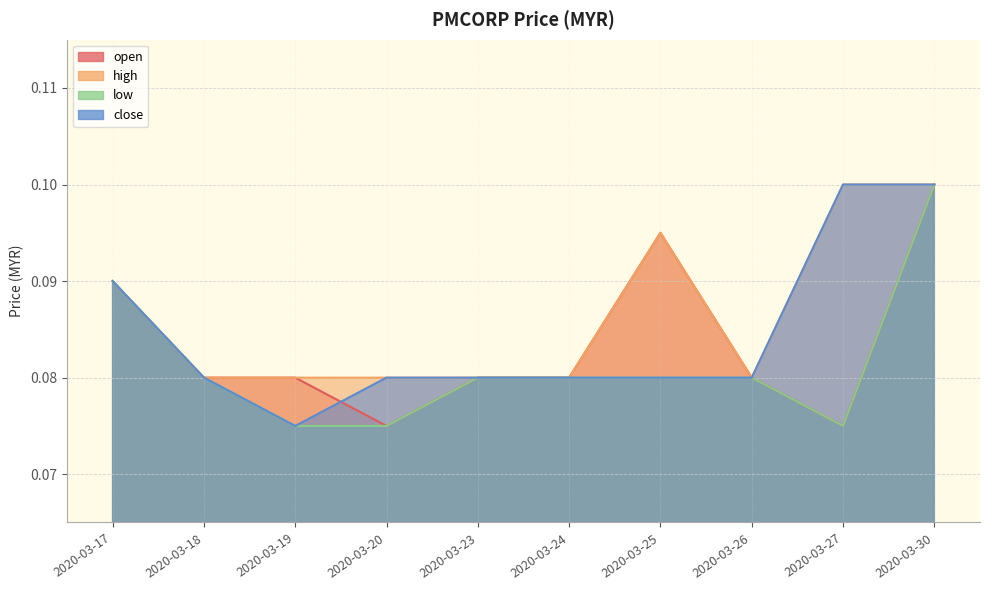

Is it true that open equals 0.0 at 2020-03-19?

False